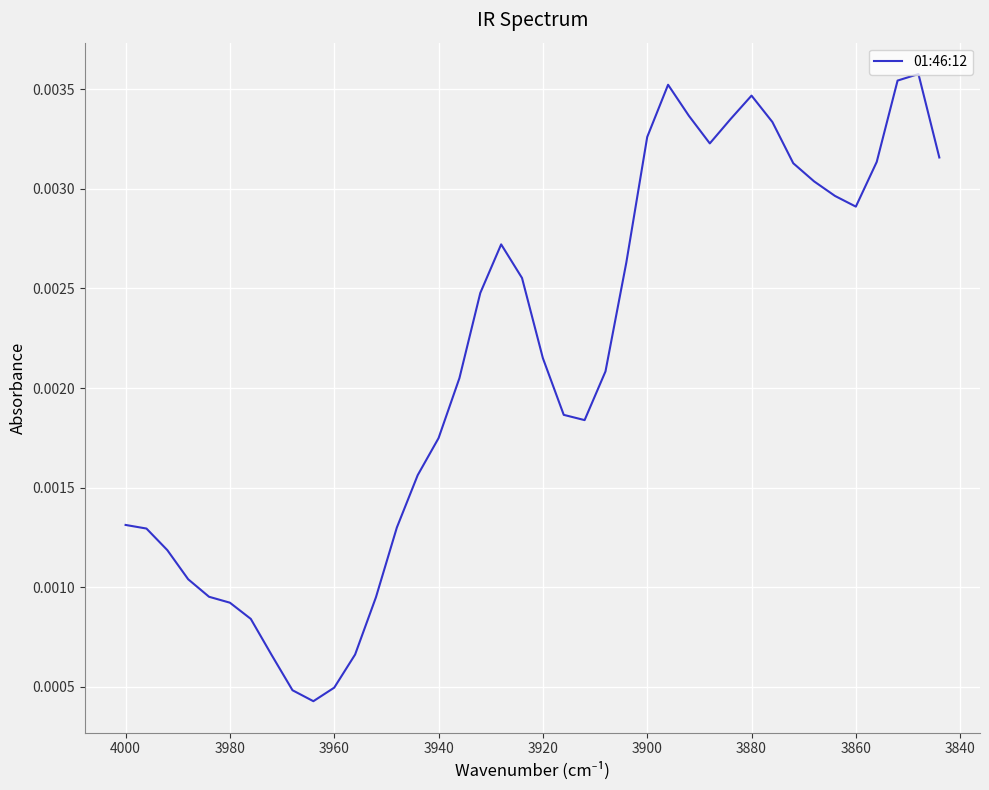

True or false: the data shows 0.0 at 3920.

False